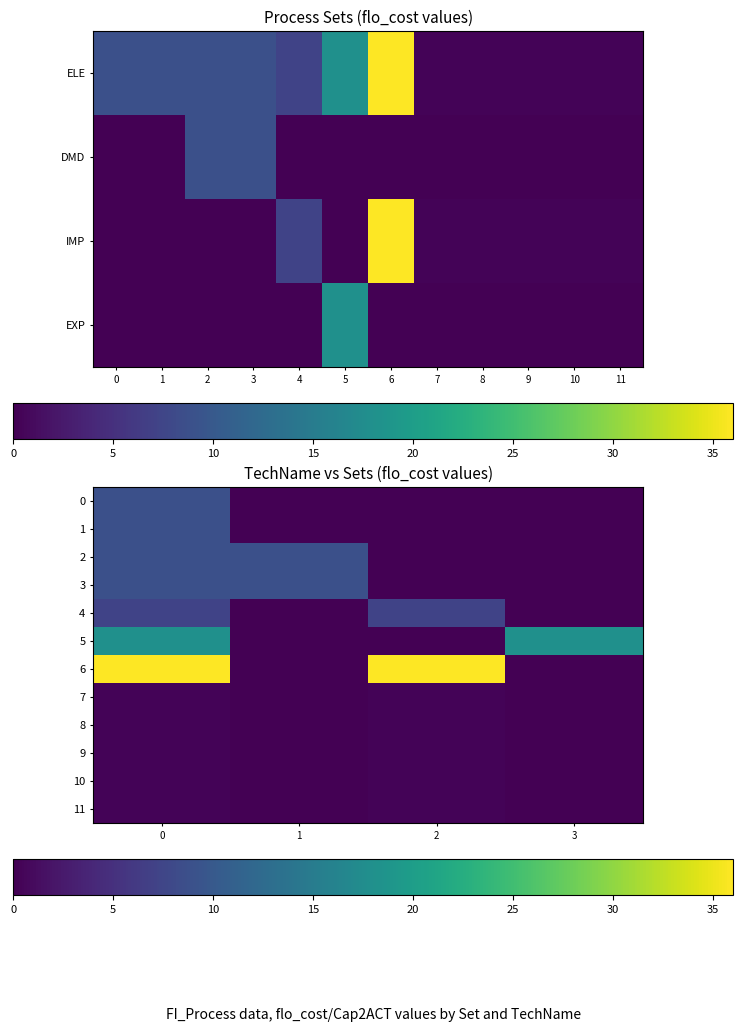

Which series has the largest total across all categories?

6